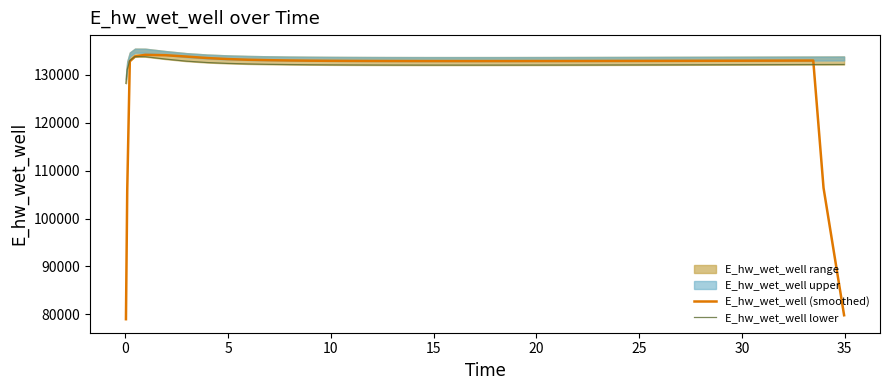

What is the maximum value for E_hw_wet_well lower?

133831.5